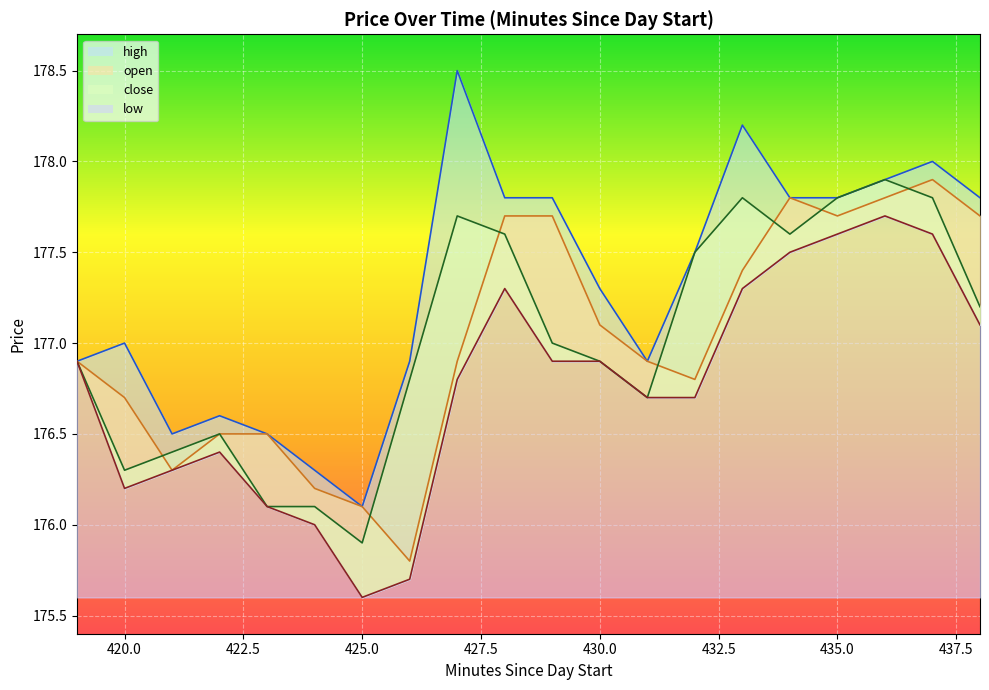

Between 421 and 438, which is larger?

438